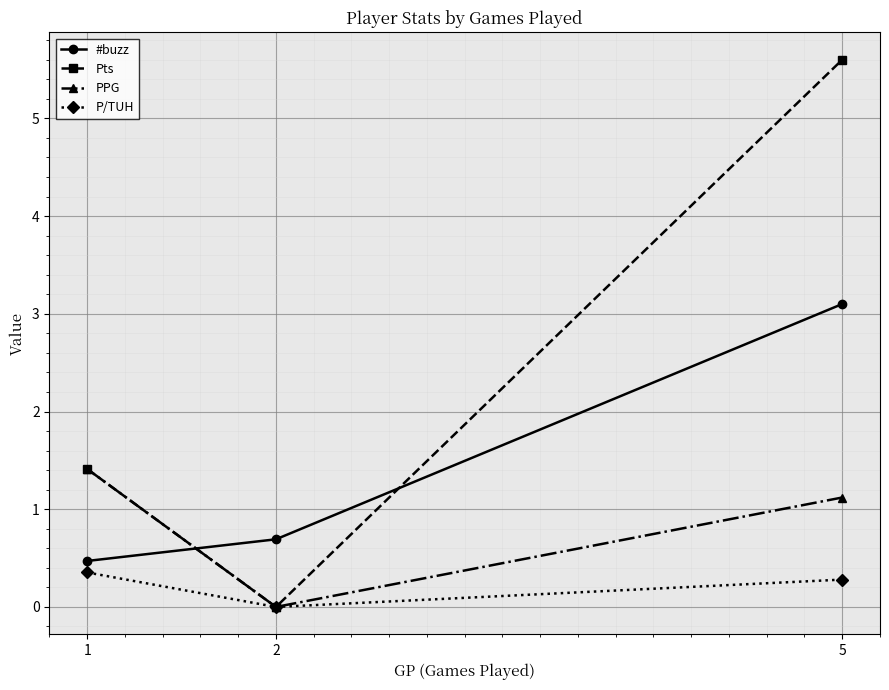

What is the difference between the maximum and minimum values in the PPG series?

1.4